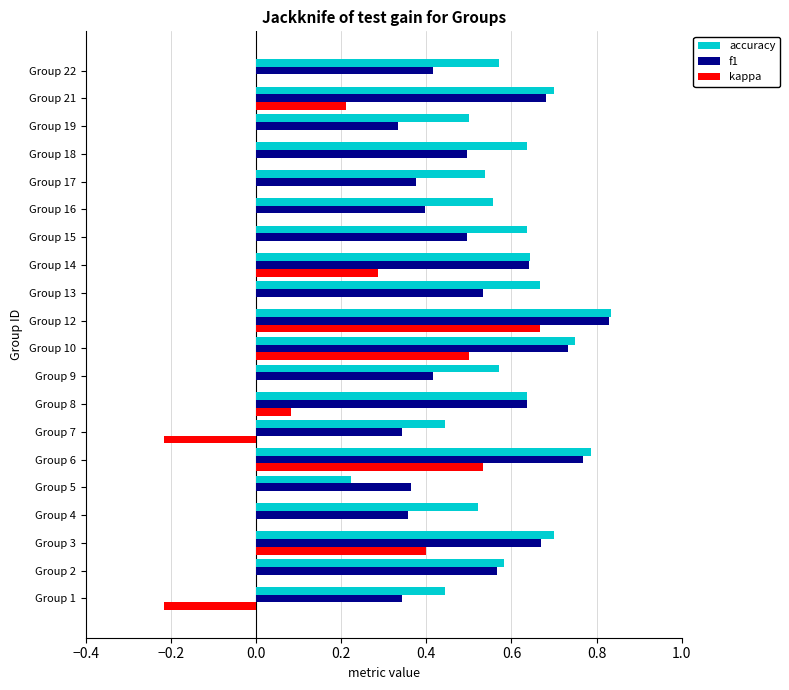

The accuracy series shows 0.8 at Group 16. True or false?

False